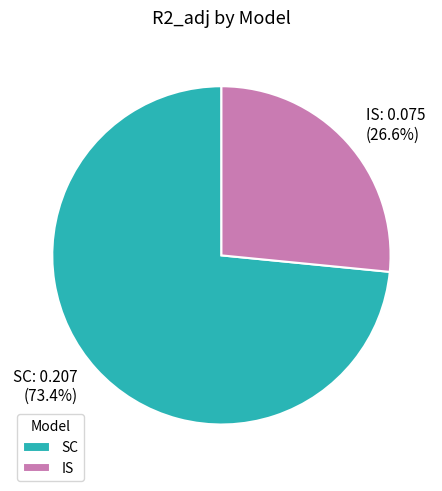

What percentage is NOT represented by IS?

73.4%